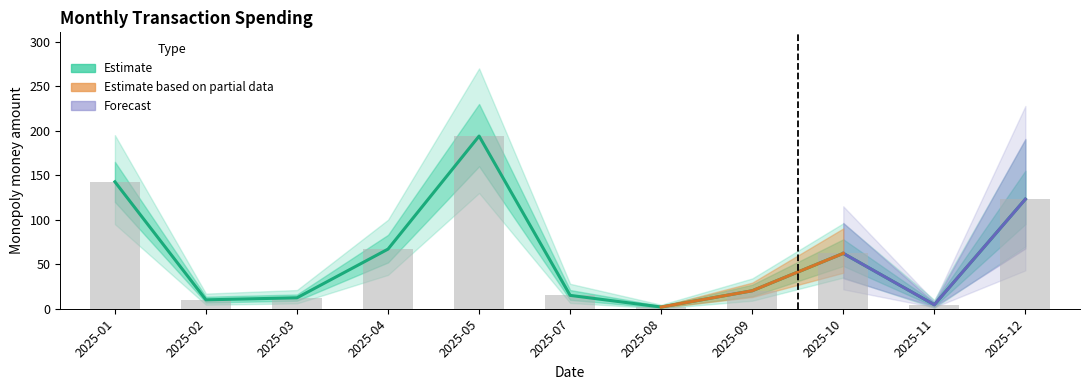

What is the value of the 7th bar from the left?

1.9